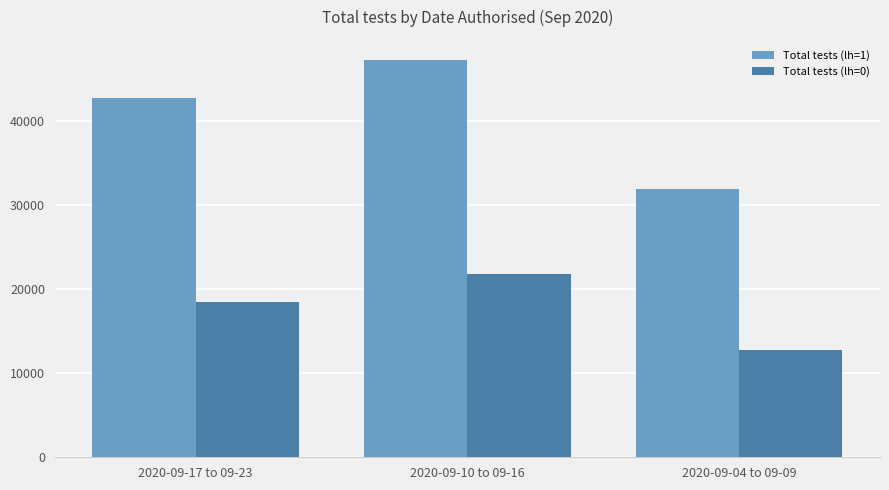

Where is Total tests (lh=0) nearest to the value 17306?

2020-09-17 to 09-23